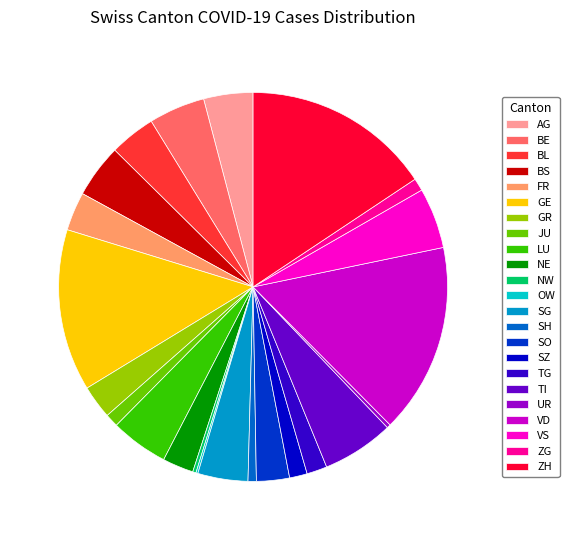

Is the sum of GR and NE greater than half?

No